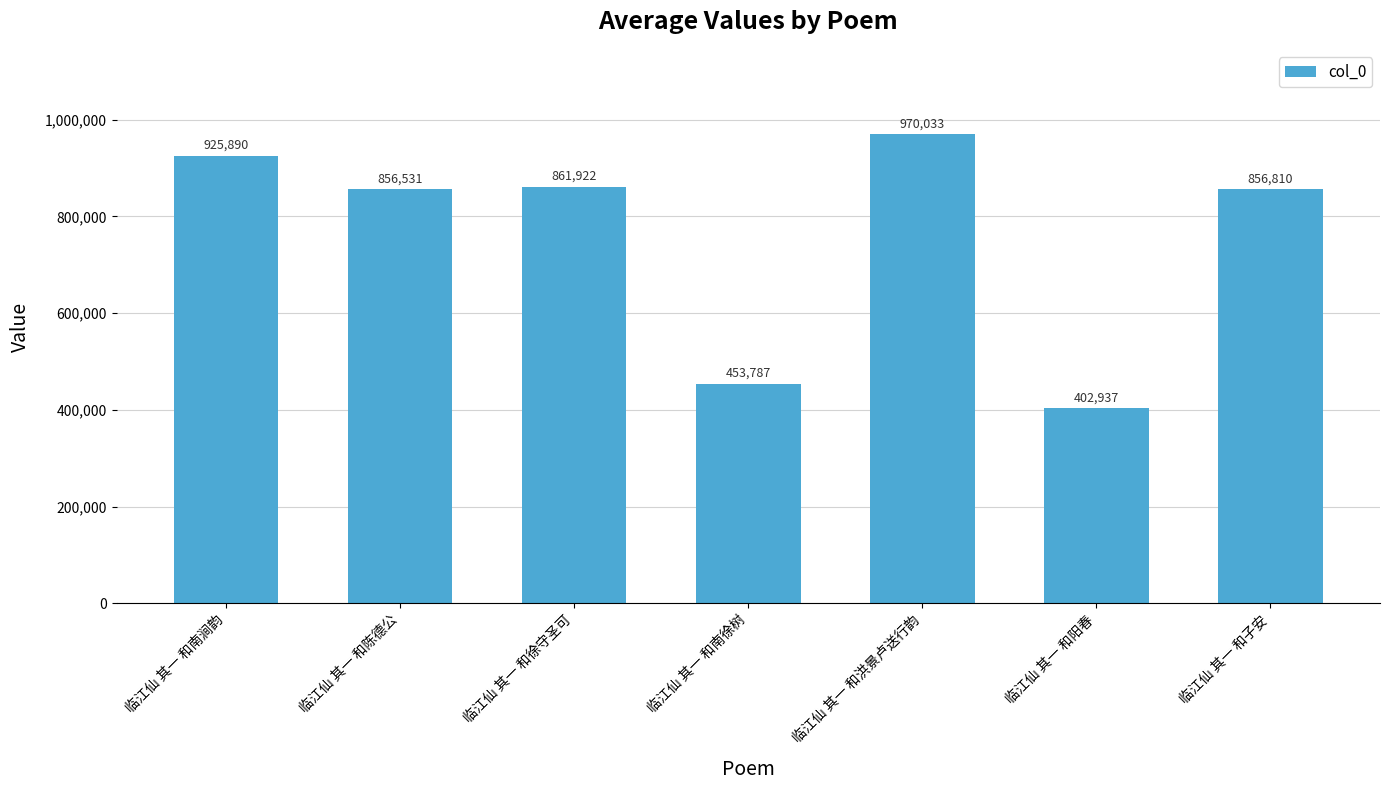

What is the difference between the maximum and minimum values?

567096